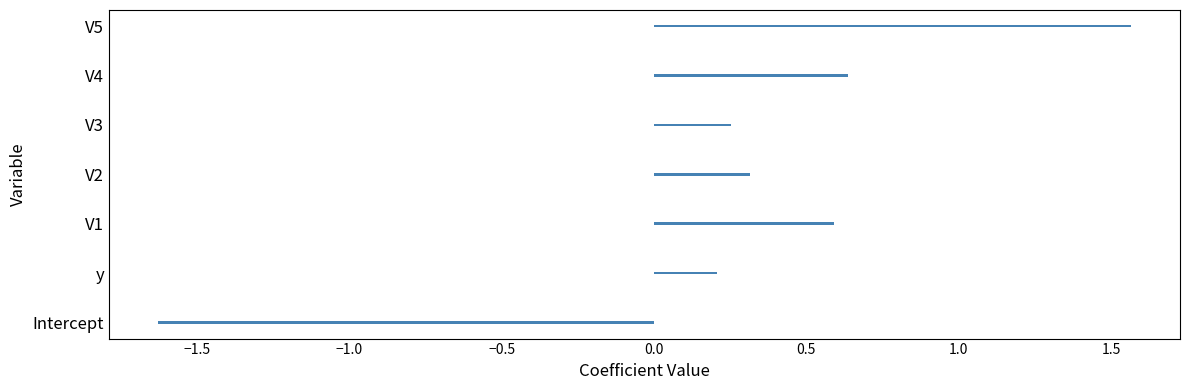

Are the bars horizontal?

Yes